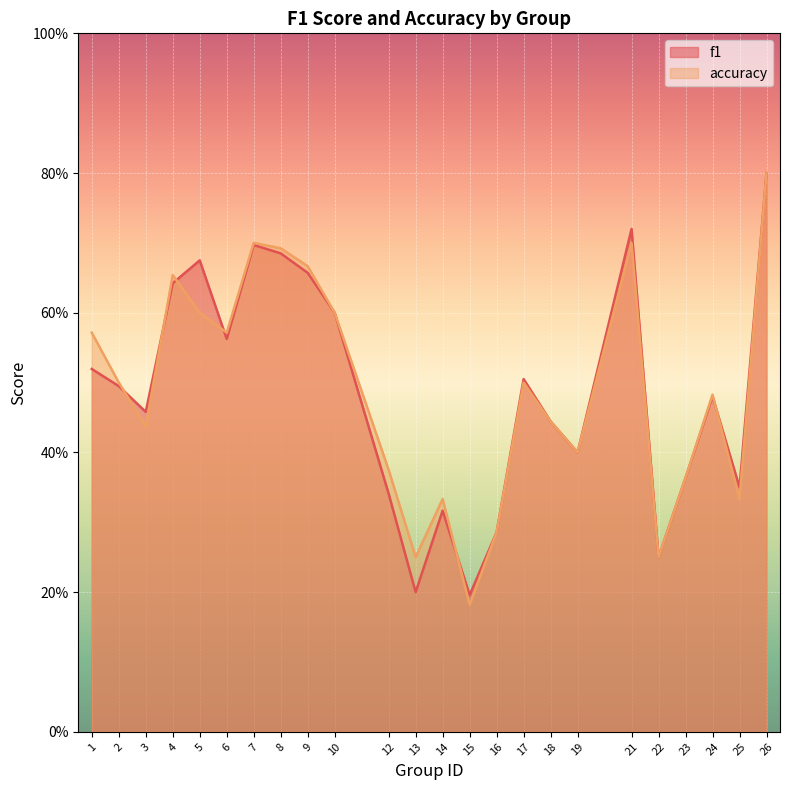

How many categories are shown in the chart?

24